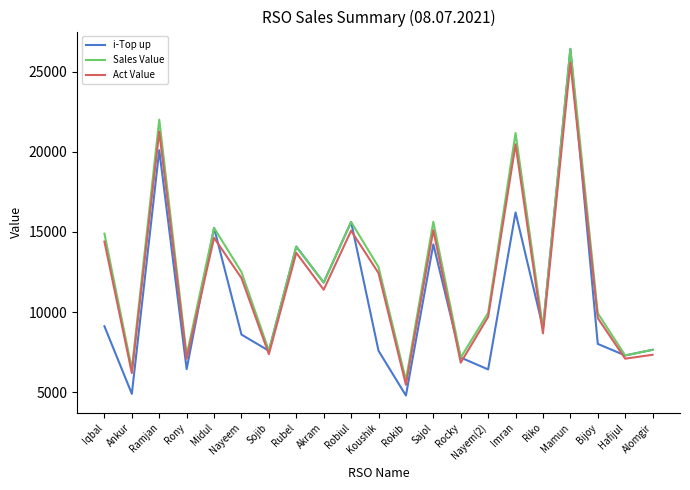

Read the i-Top up value at Sajol.

14232.0